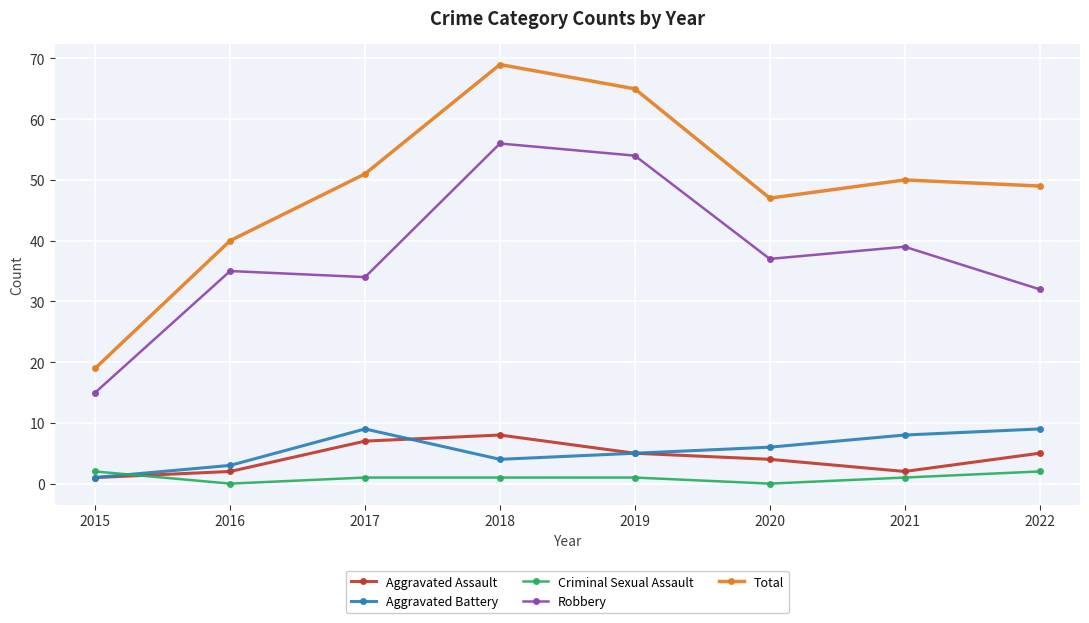

What is the average value of the Criminal Sexual Assault series?

1